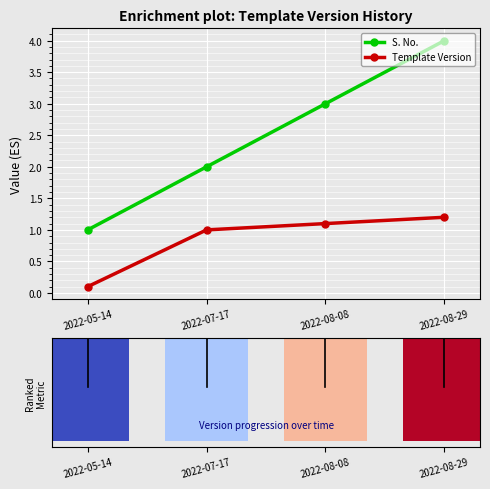

List the labels in order of Template Version value, smallest first.

2022-05-14, 2022-07-17, 2022-08-08, 2022-08-29